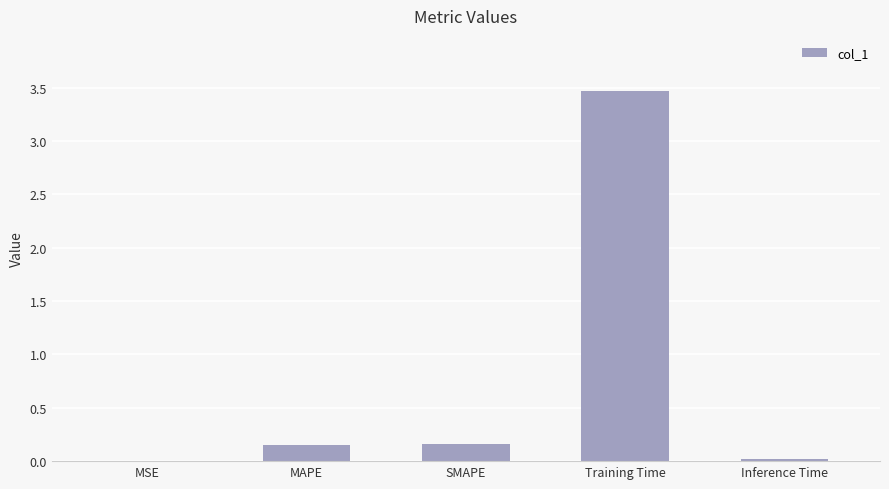

True or false: the data shows 3.5 at Training Time.

True